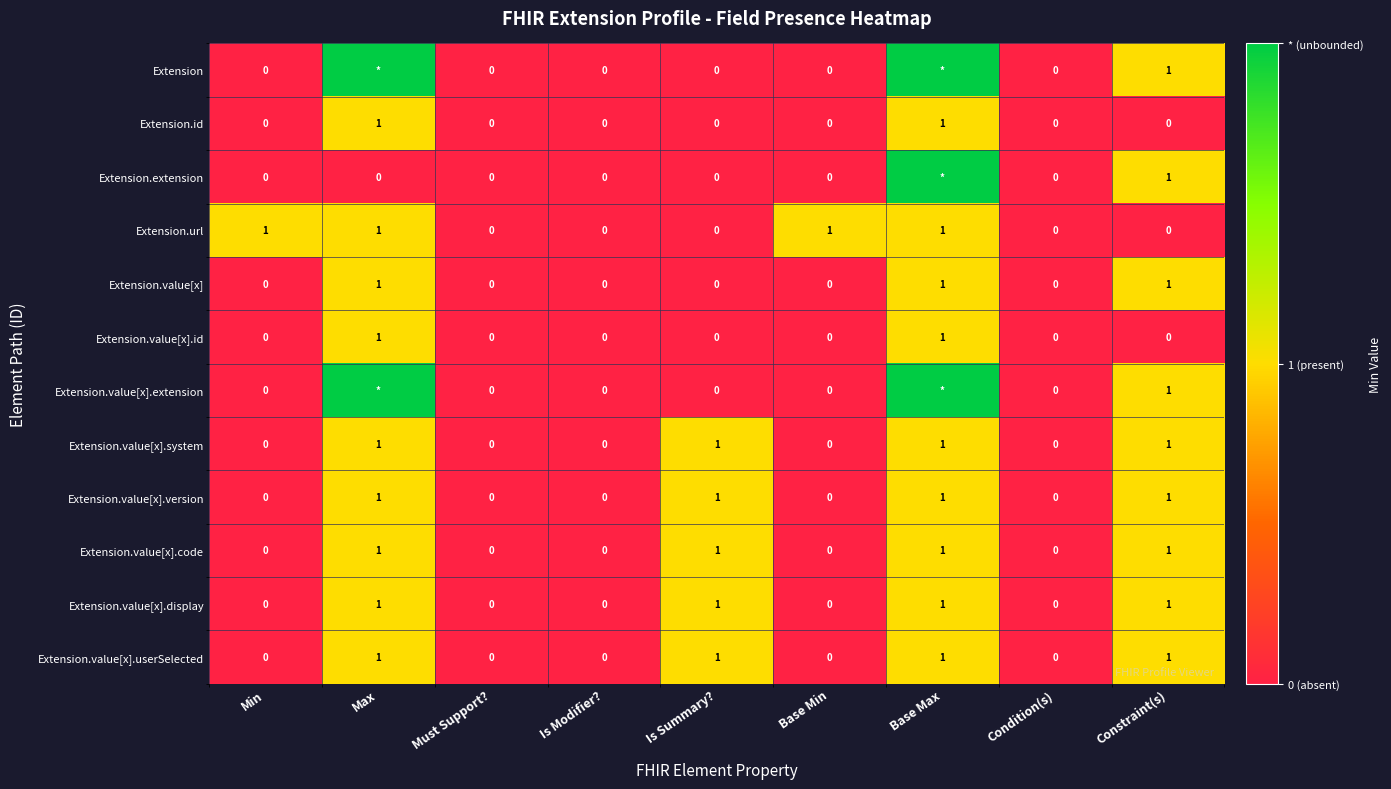

At which category is the sum across all series the highest?

Base Max